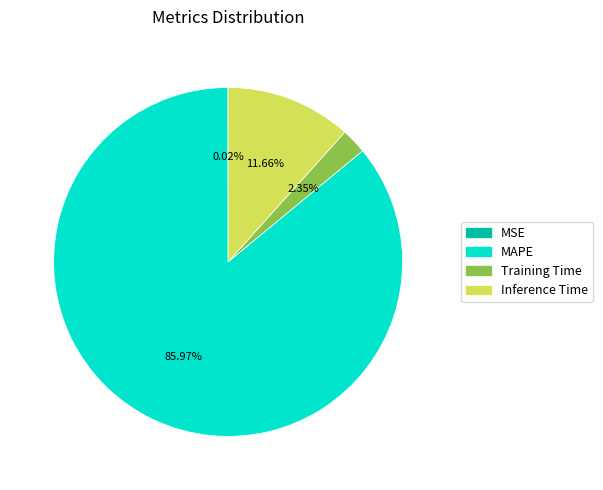

To the nearest percent, what is the combined percentage of Inference Time and Training Time?

14%